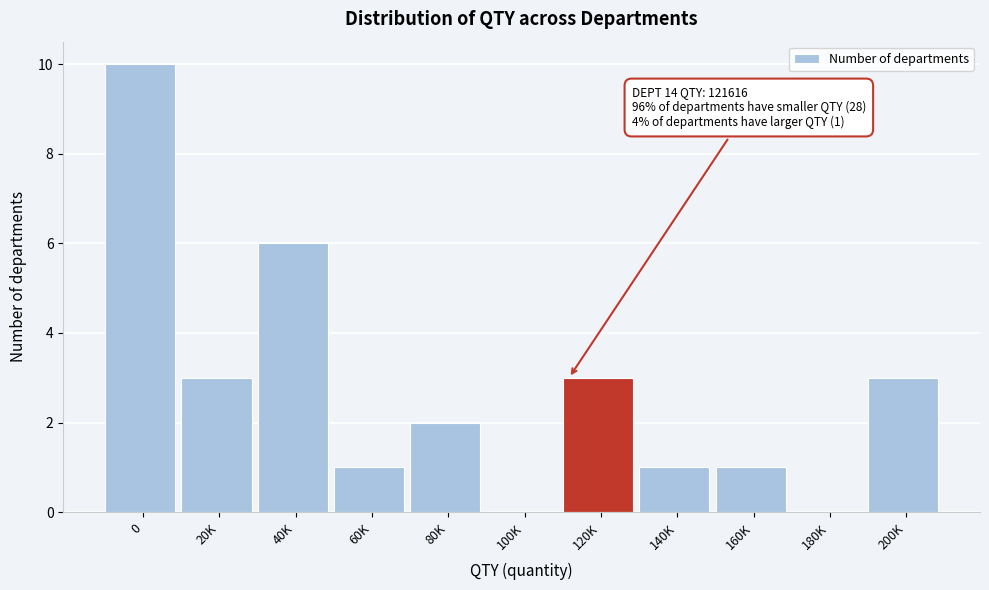

Reading left to right, what are all the values shown in this chart?

0=10	20K=3	40K=6	60K=1	80K=2	100K=0	120K=3	140K=1	160K=1	180K=0	200K=3